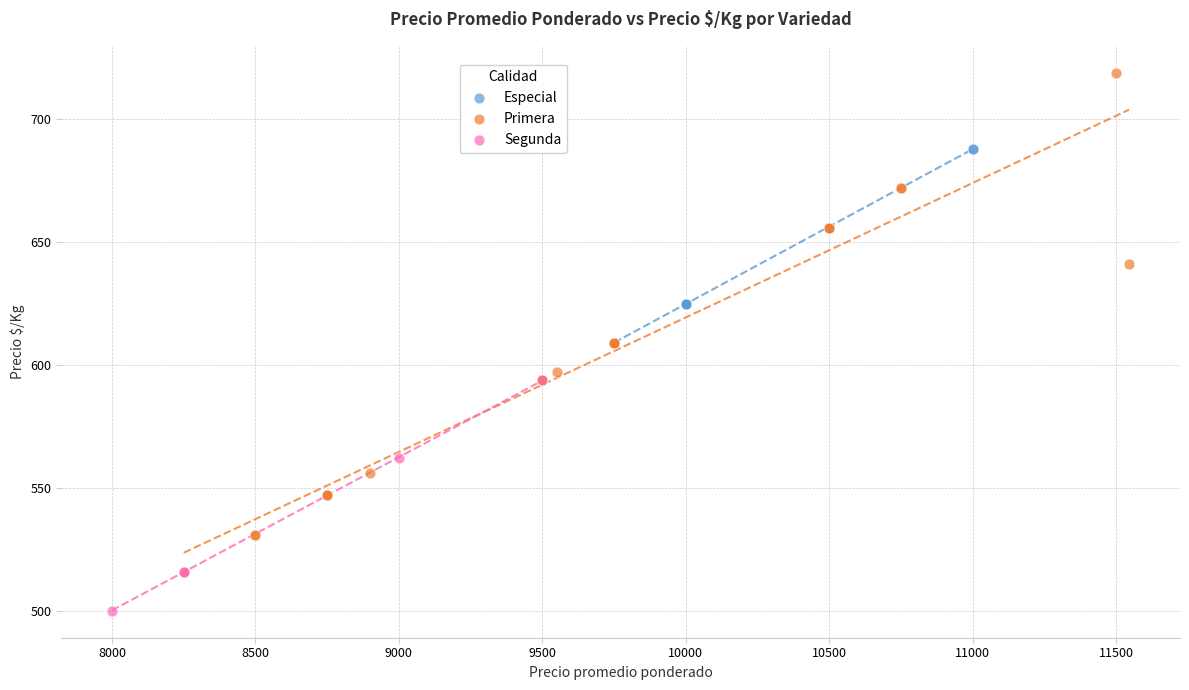

Which series contains the lowest Y value?

Segunda